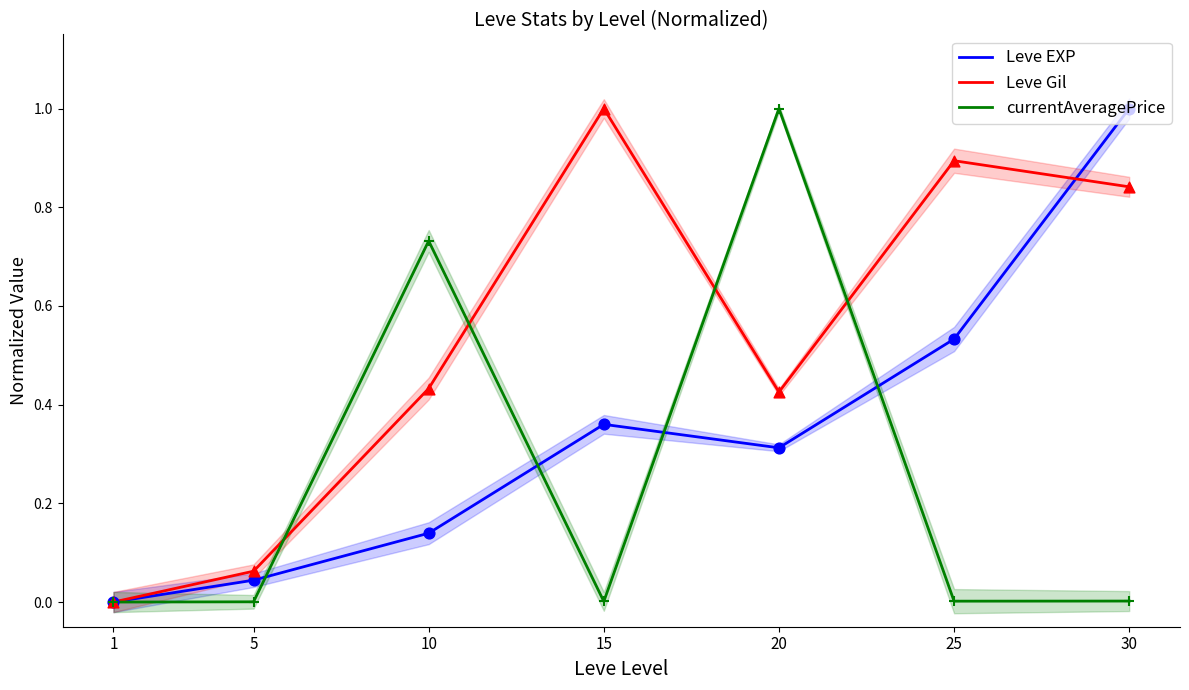

Which series contains the lowest Y value?

Leve EXP